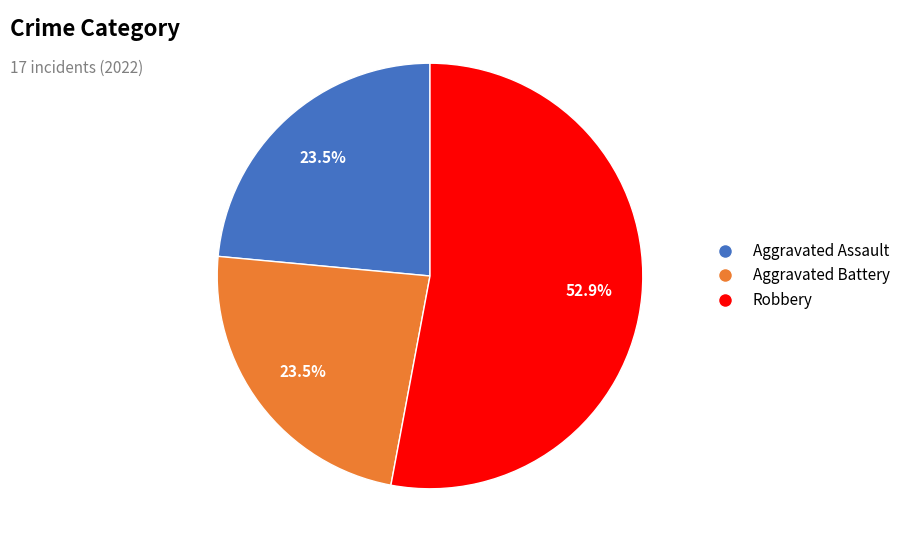

Which category has the biggest portion of the pie?

Robbery